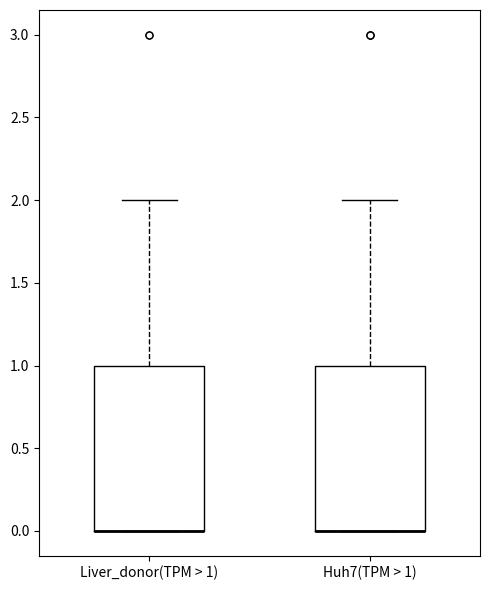

Where is the lower edge of the box for Huh7(TPM > 1) on the y-axis? The values are not printed on the chart, so give them approximately, as read against the axis.

0